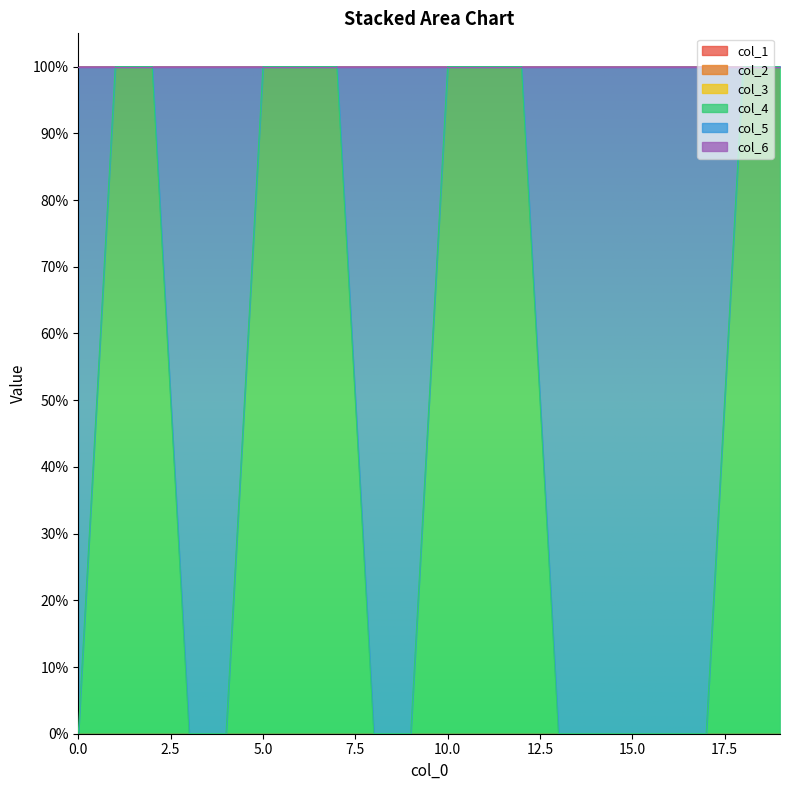

Which has a higher value, 8 or 0?

8